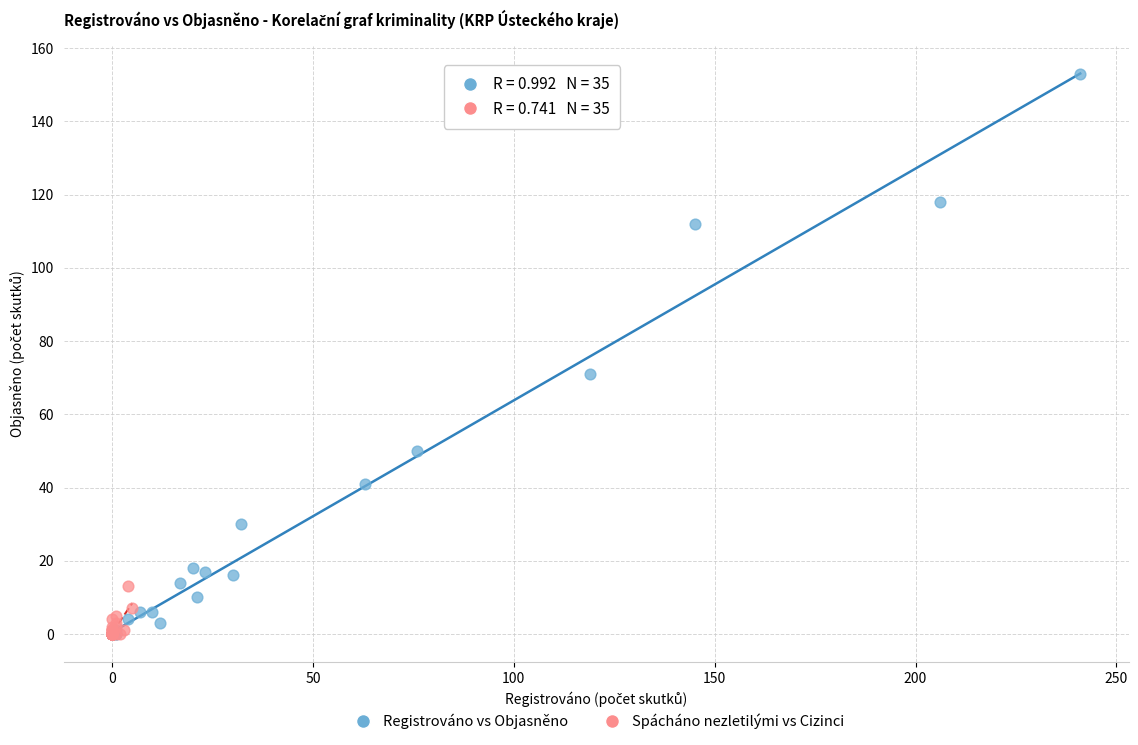

Which series reaches the maximum Y coordinate?

Registrováno vs Objasněno